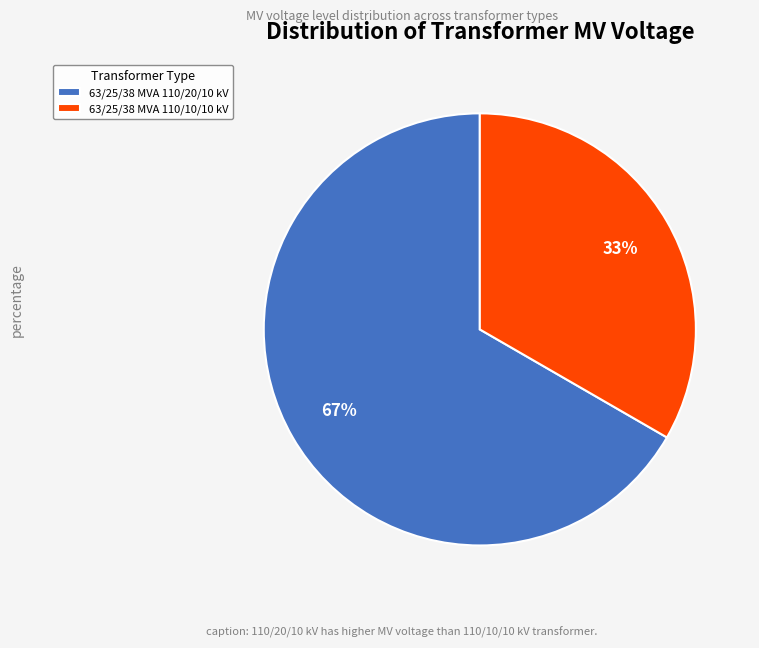

What percentage is the 63/25/38 MVA 110/10/10 kV slice, to the nearest percent?

33%